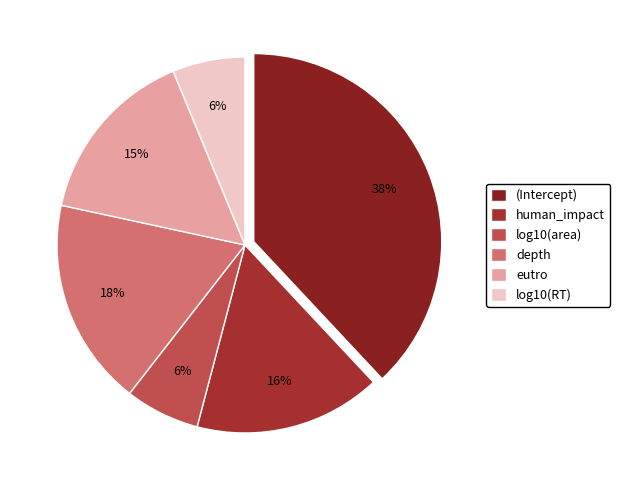

Is there a majority slice in this chart?

No